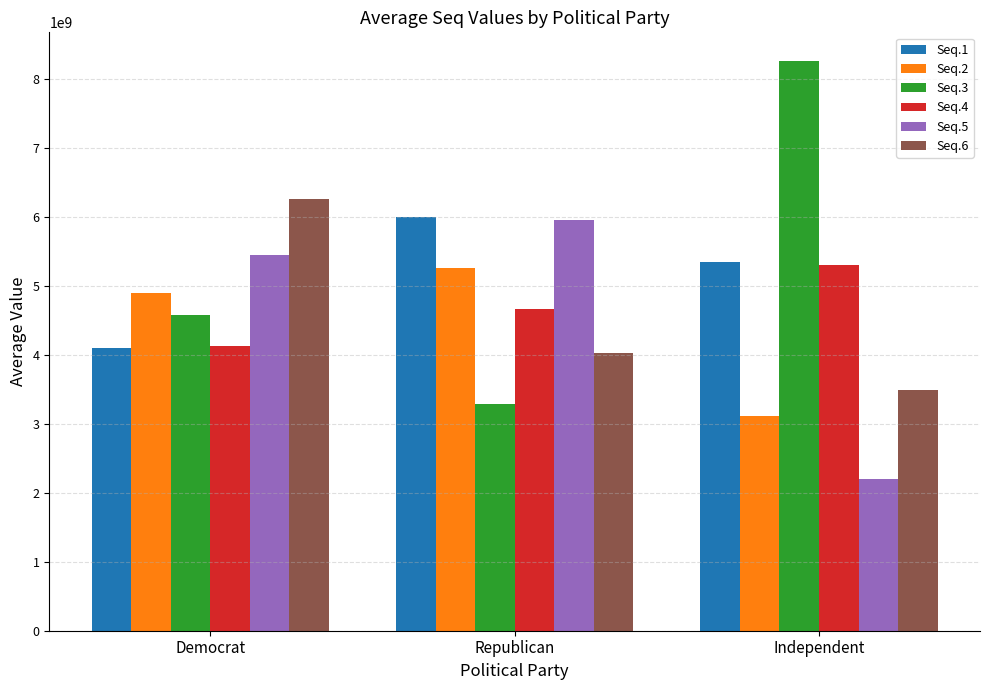

What is the total value across all series at Independent?

27725345694.0